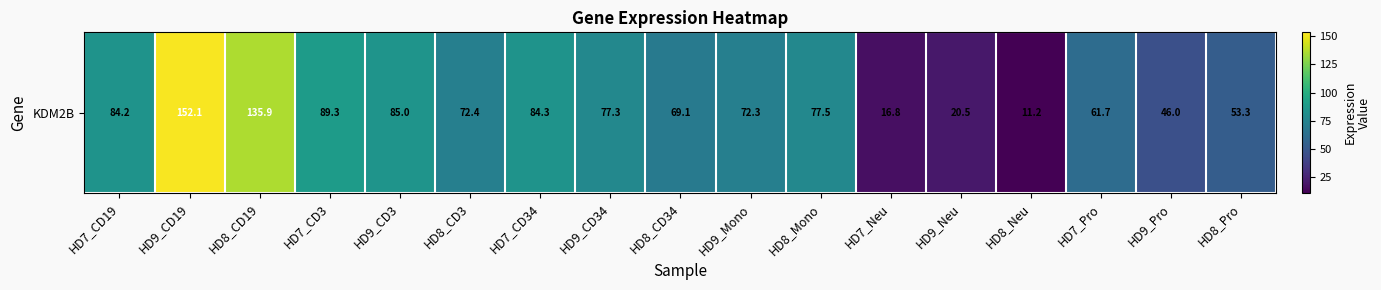

Rank the categories by value from lowest to highest.

HD8_Neu, HD7_Neu, HD9_Neu, HD9_Pro, HD8_Pro, HD7_Pro, HD8_CD34, HD9_Mono, HD8_CD3, HD9_CD34, HD8_Mono, HD7_CD19, HD7_CD34, HD9_CD3, HD7_CD3, HD8_CD19, HD9_CD19